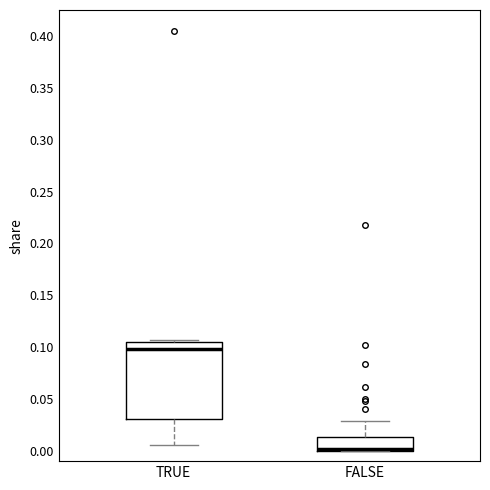

Reading left to right, transcribe this box plot: for each box, give where its median line is, the range the box spans, and where its two whiskers end, as read against the y-axis. The values are not printed on the chart, so give them approximately, as read against the axis.

TRUE: median 0.100, box 0.030 to 0.105, whiskers 0.005 to 0.105 (just above the box's upper edge)
FALSE: median 0.000 (just above the box's lower edge), box 0.000 to 0.015, whiskers 0.000 to 0.030